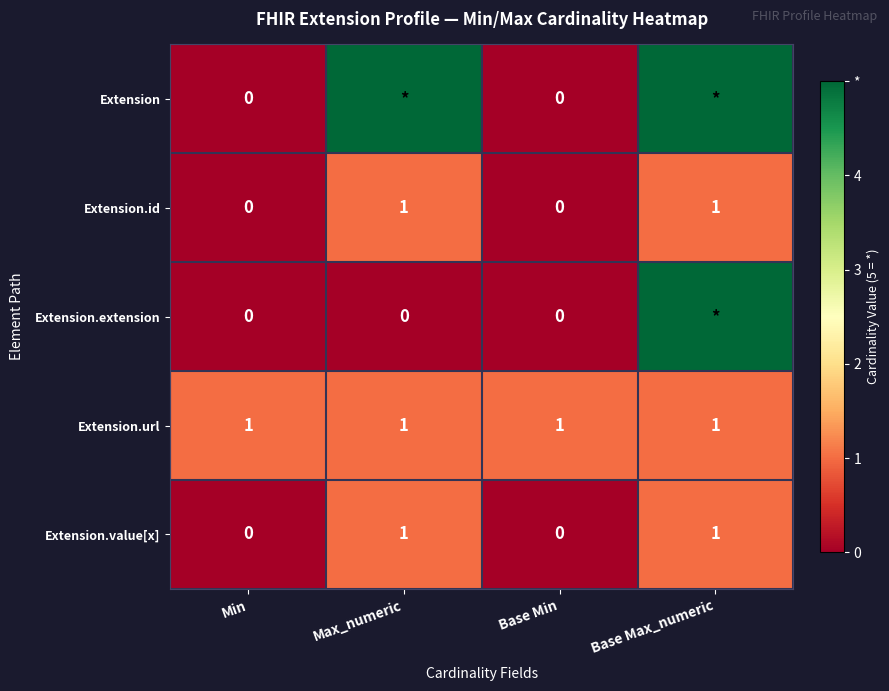

Is it true that Extension.value[x] equals 0 at Min?

True